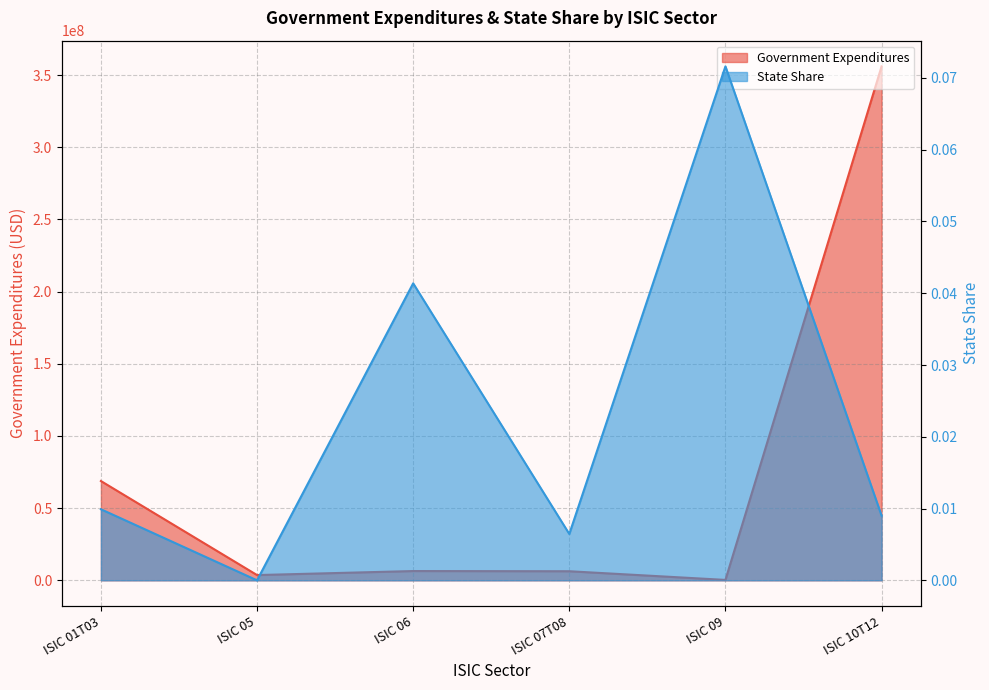

Rank the series at ISIC 06 from highest to lowest value.

Government Expenditures, State Share